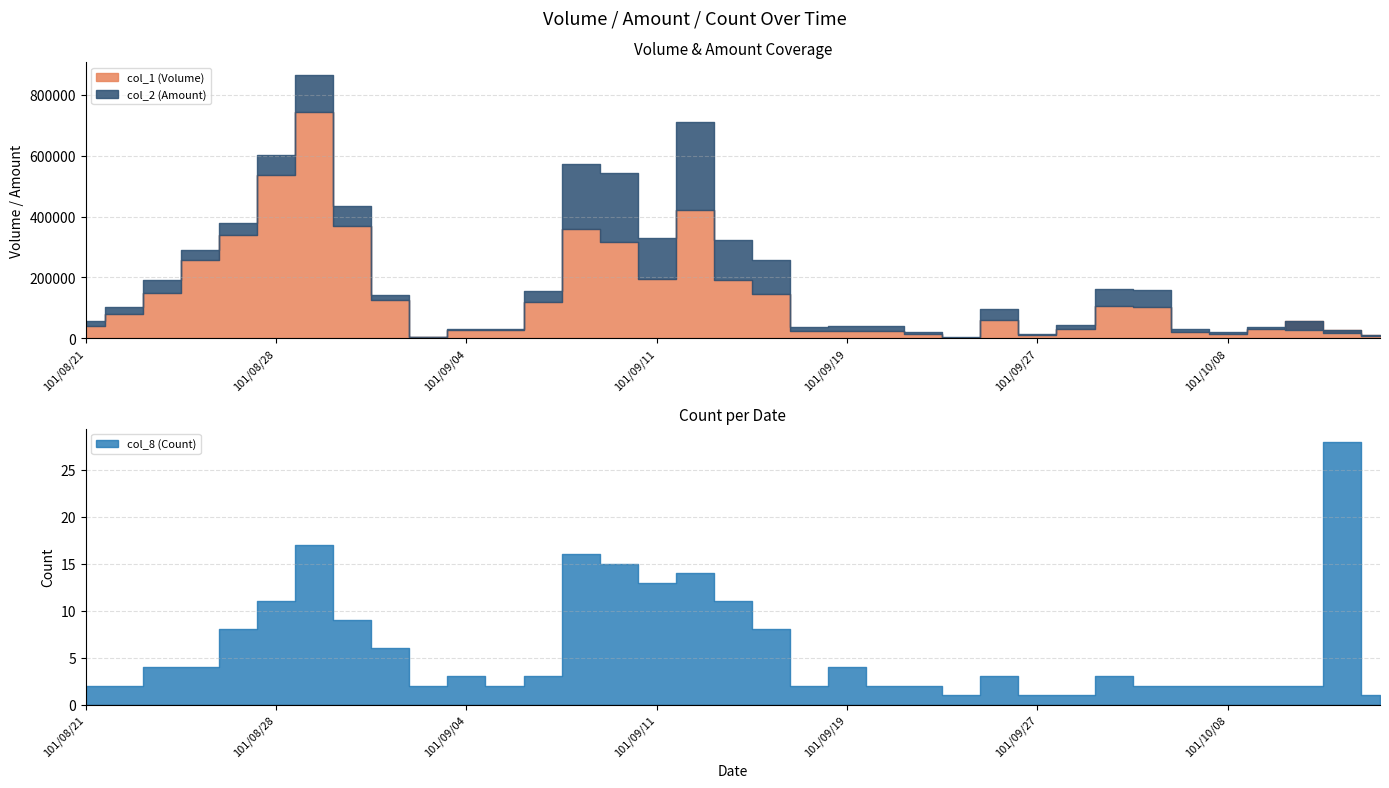

The col_1 (Volume) series shows 14000 at 101/10/08. True or false?

True